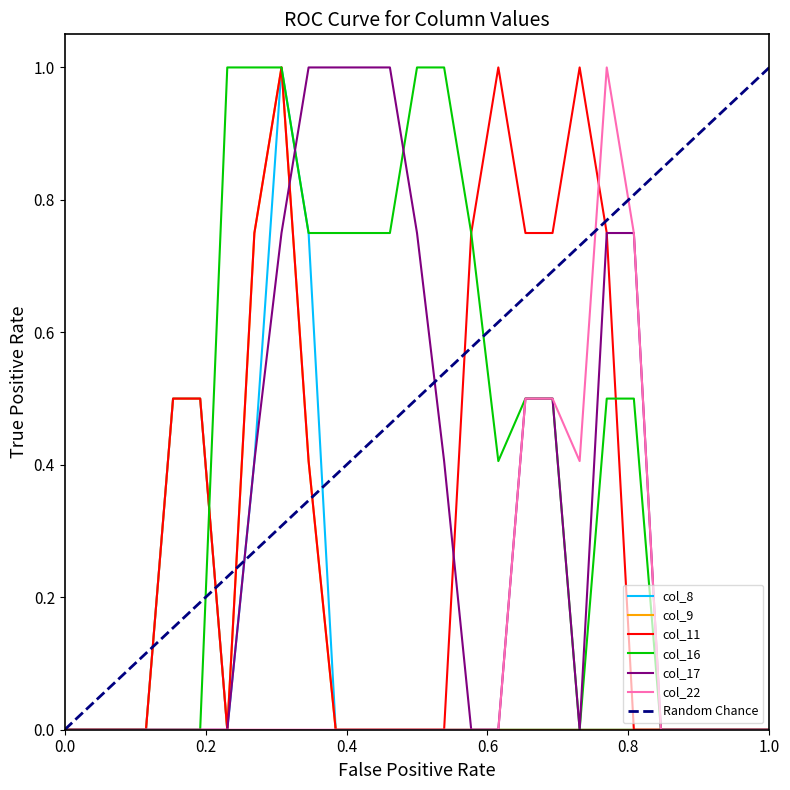

Reading left to right, list all the values displayed in this chart.

col_8: 0.0	0.0	0.0	0.0	0.5	0.5	0.0	0.4	1.0	0.8	0.0	0.0	0.0	0.0	0.0	0.0	0.0	0.0	0.0	0.0	0.0	0.0	0.0	0.0	0.0	0.0	0.0
col_9: 0.0	0.0	0.0	0.0	0.5	0.5	0.0	0.8	1.0	0.4	0.0	0.0	0.0	0.0	0.0	0.0	0.0	0.0	0.0	0.0	0.0	0.0	0.0	0.0	0.0	0.0	0.0
col_11: 0.0	0.0	0.0	0.0	0.5	0.5	0.0	0.8	1.0	0.4	0.0	0.0	0.0	0.0	0.0	0.8	1.0	0.8	0.8	1.0	0.8	0.0	0.0	0.0	0.0	0.0	0.0
col_16: 0.0	0.0	0.0	0.0	0.0	0.0	1.0	1.0	1.0	0.8	0.8	0.8	0.8	1.0	1.0	0.8	0.4	0.5	0.5	0.0	0.5	0.5	0.0	0.0	0.0	0.0	0.0
col_17: 0.0	0.0	0.0	0.0	0.0	0.0	0.0	0.4	0.8	1.0	1.0	1.0	1.0	0.8	0.4	0.0	0.0	0.5	0.5	0.0	0.8	0.8	0.0	0.0	0.0	0.0	0.0
col_22: 0.0	0.0	0.0	0.0	0.0	0.0	0.0	0.0	0.0	0.0	0.0	0.0	0.0	0.0	0.0	0.0	0.0	0.5	0.5	0.4	1.0	0.8	0.0	0.0	0.0	0.0	0.0